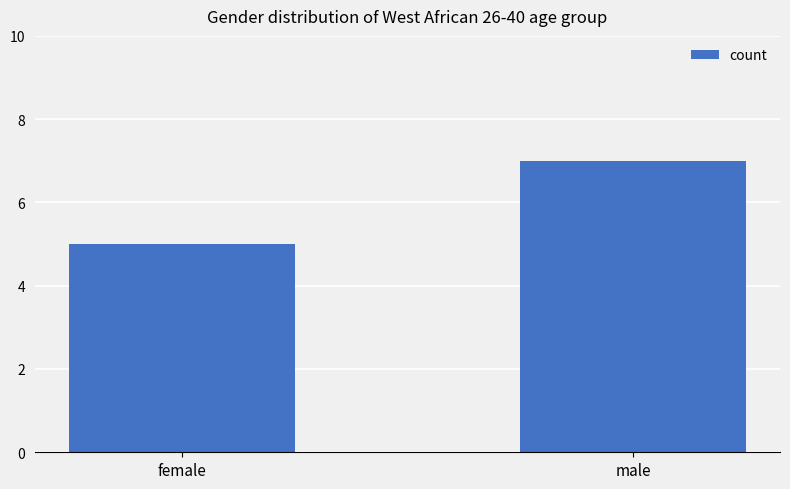

Is it true that the value at male is 11?

False